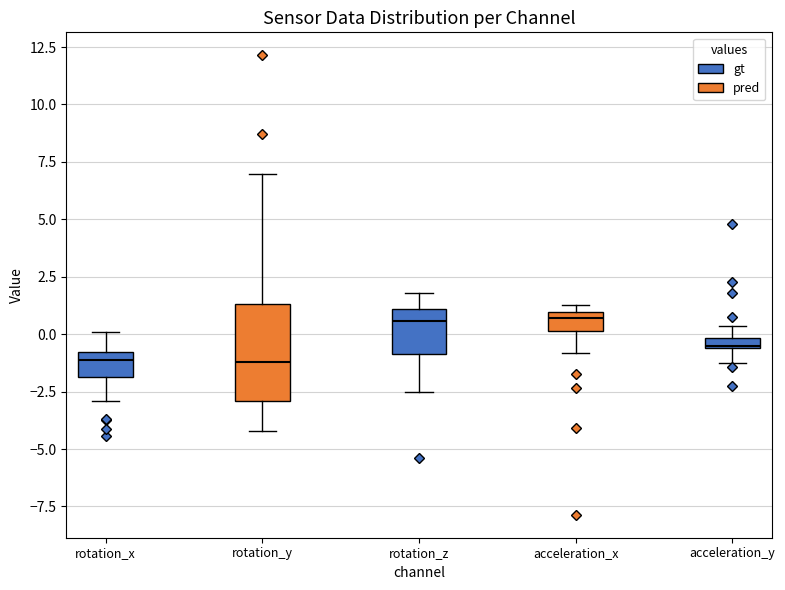

Comparing the boxes themselves (not the whiskers), which one is the tallest?

rotation_y